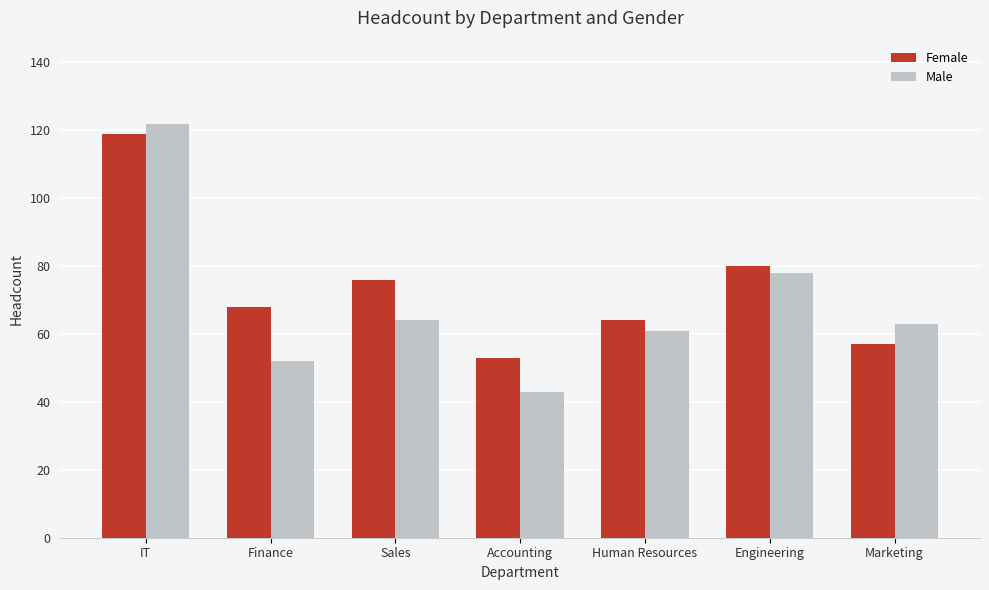

What is the sum of all Male values?

483